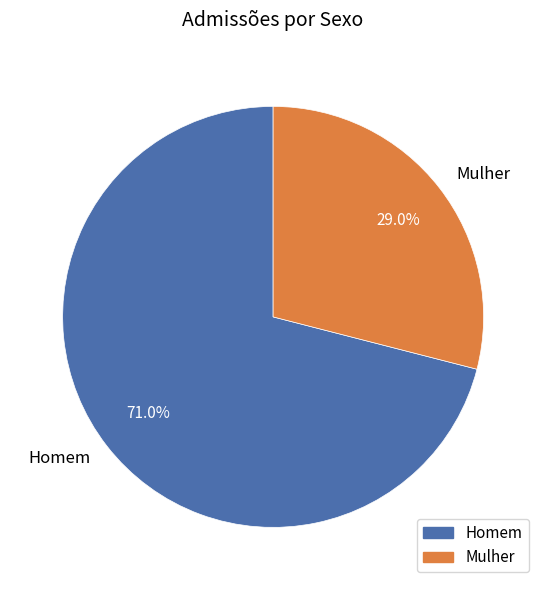

The Mulher slice represents 22% of the pie. True or false?

False